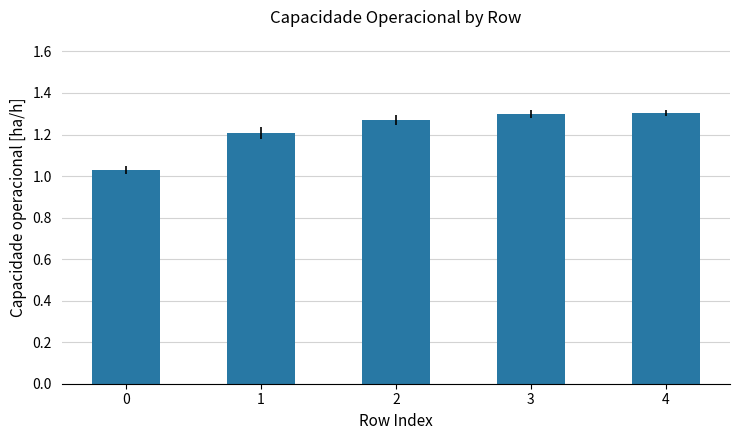

The chart shows a value of 1.3 at 4. True or false?

True